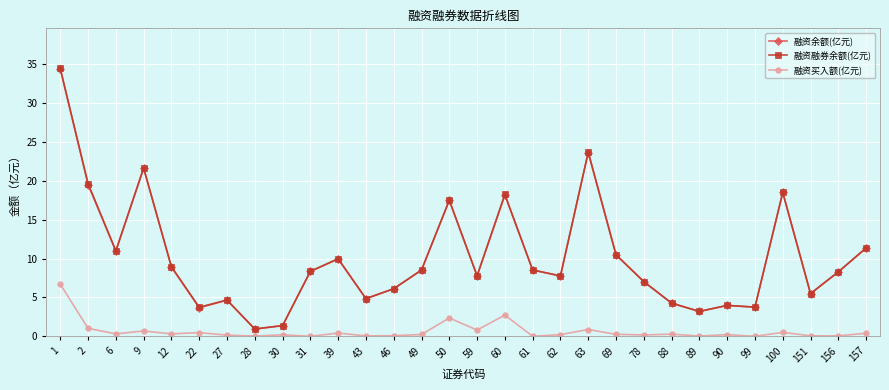

Is it true that 融资融券余额(亿元) equals 11.0 at 6?

True